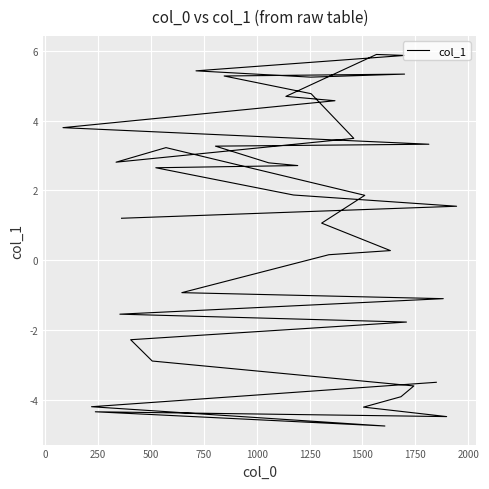

The value at 1500 is 5.8. True or false?

False